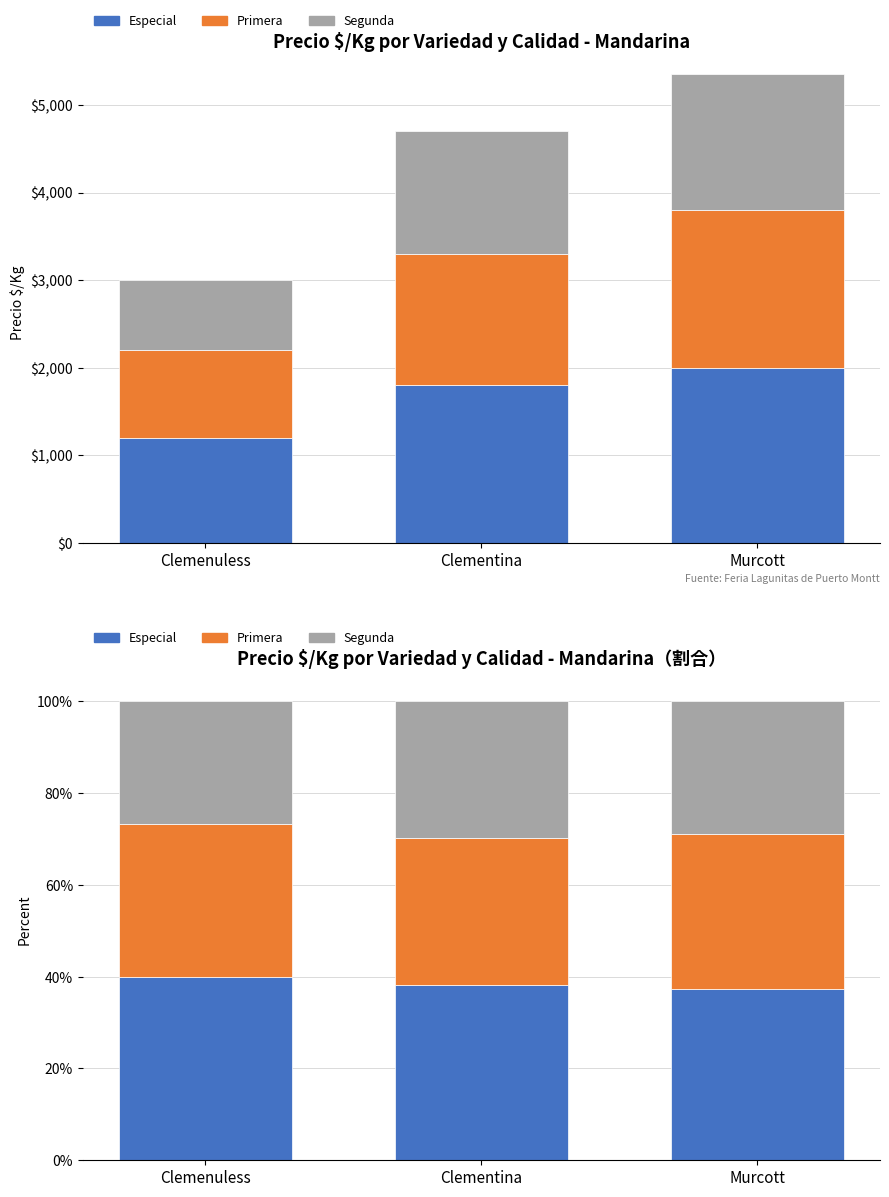

Which category has the highest value in the Segunda series?

Clementina